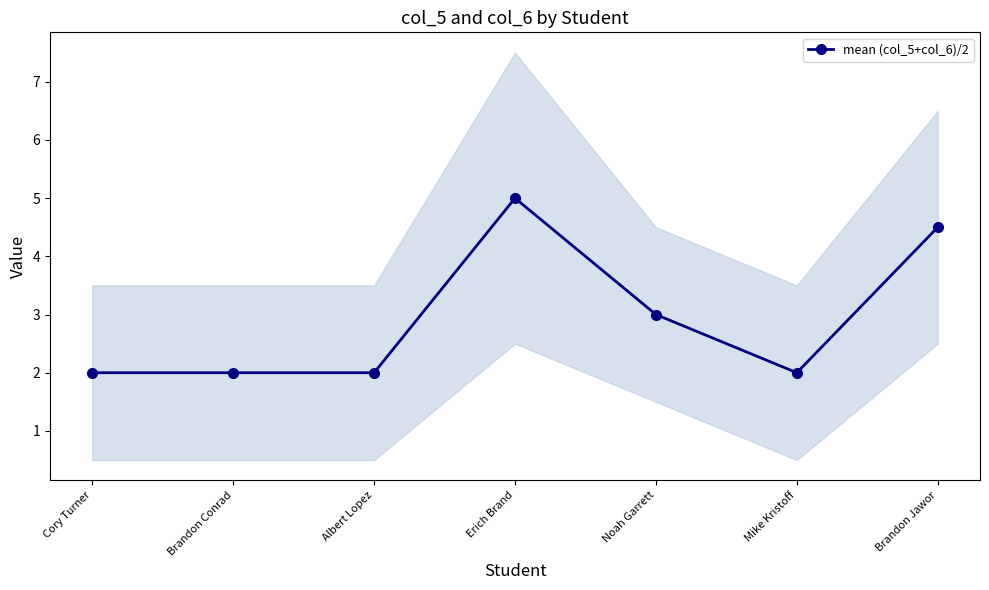

Between Mike Kristoff and Brandon Jawor, which is larger?

Brandon Jawor